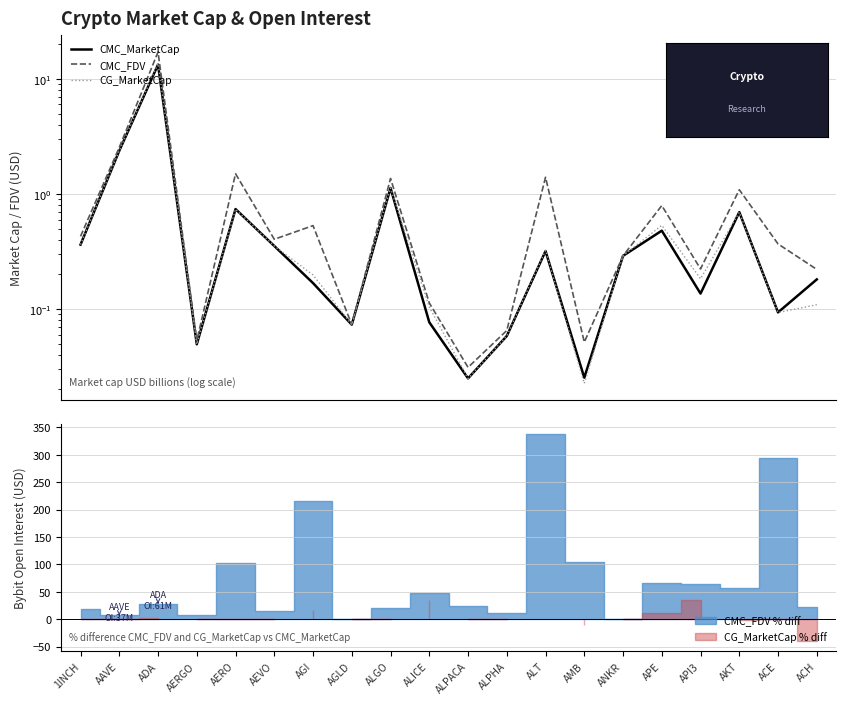

What is the difference between the second highest and minimum values in the CG_MarketCap series?

2.4